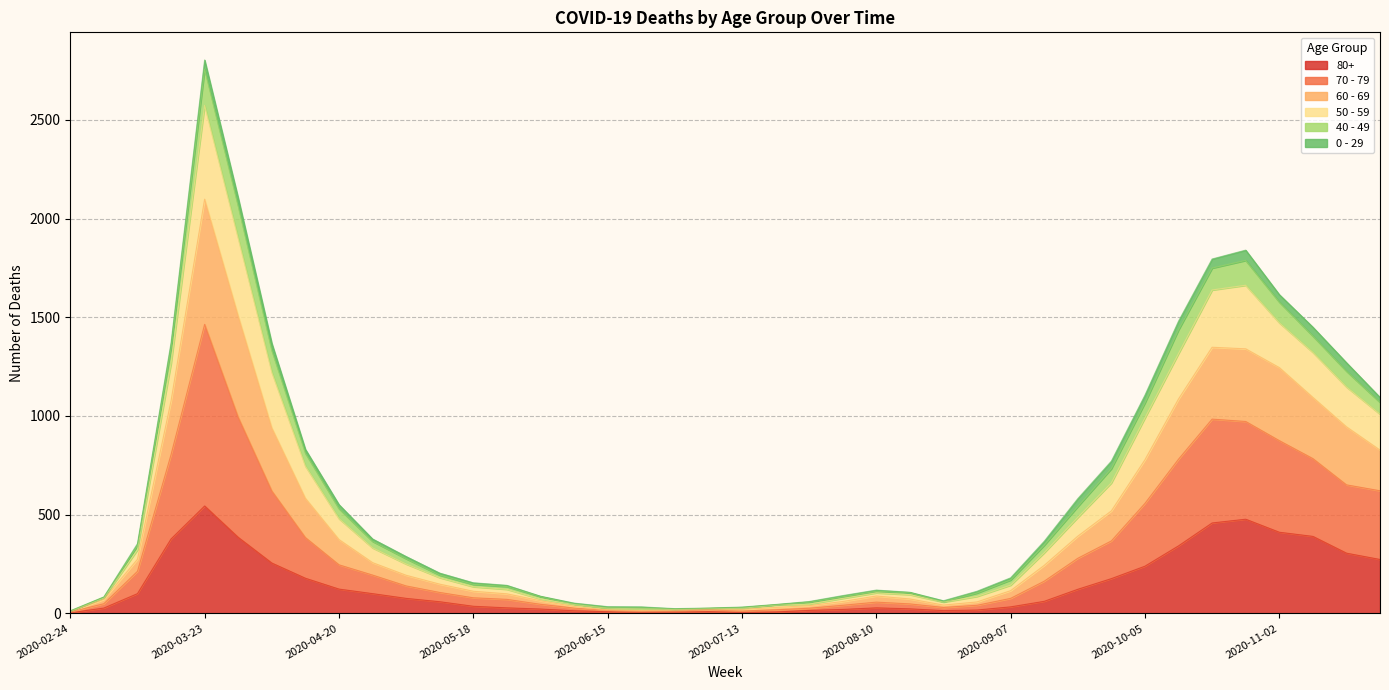

Is the value of 70 - 79 at 2020-09-14 greater than the value of 80+ at 2020-03-16?

No